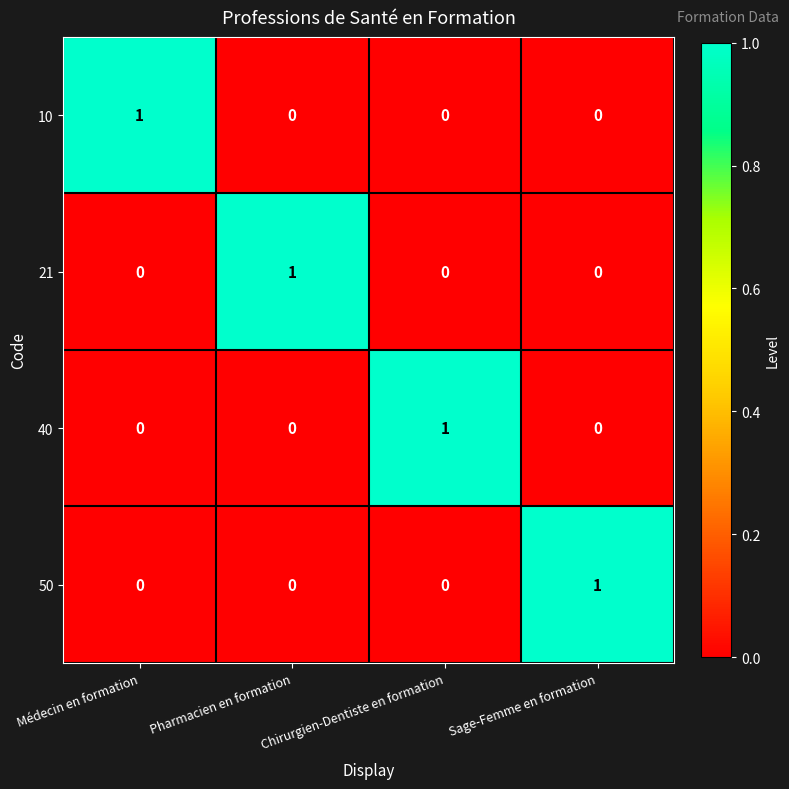

Which category has the highest value in the 50 series?

Sage-Femme en formation